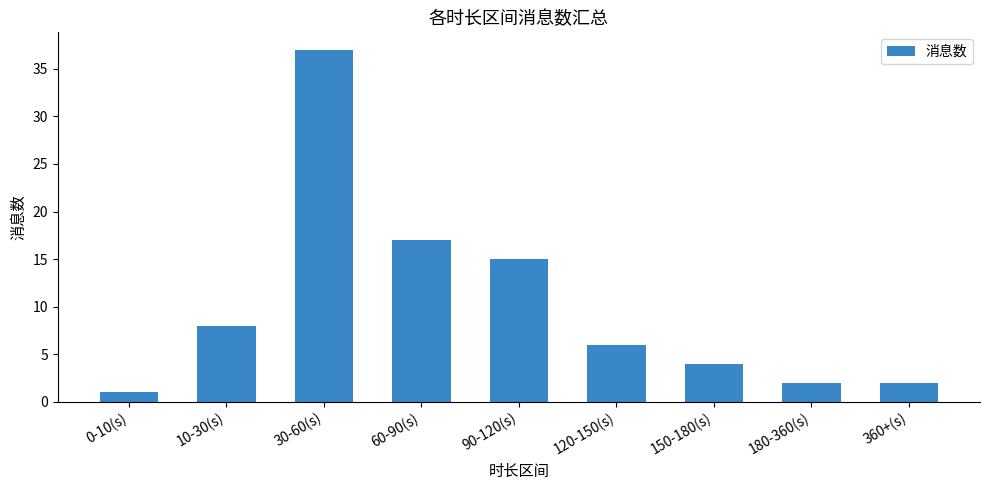

Reading left to right, what are all the values shown in this chart?

0-10(s)=1	10-30(s)=8	30-60(s)=37	60-90(s)=17	90-120(s)=15	120-150(s)=6	150-180(s)=4	180-360(s)=2	360+(s)=2